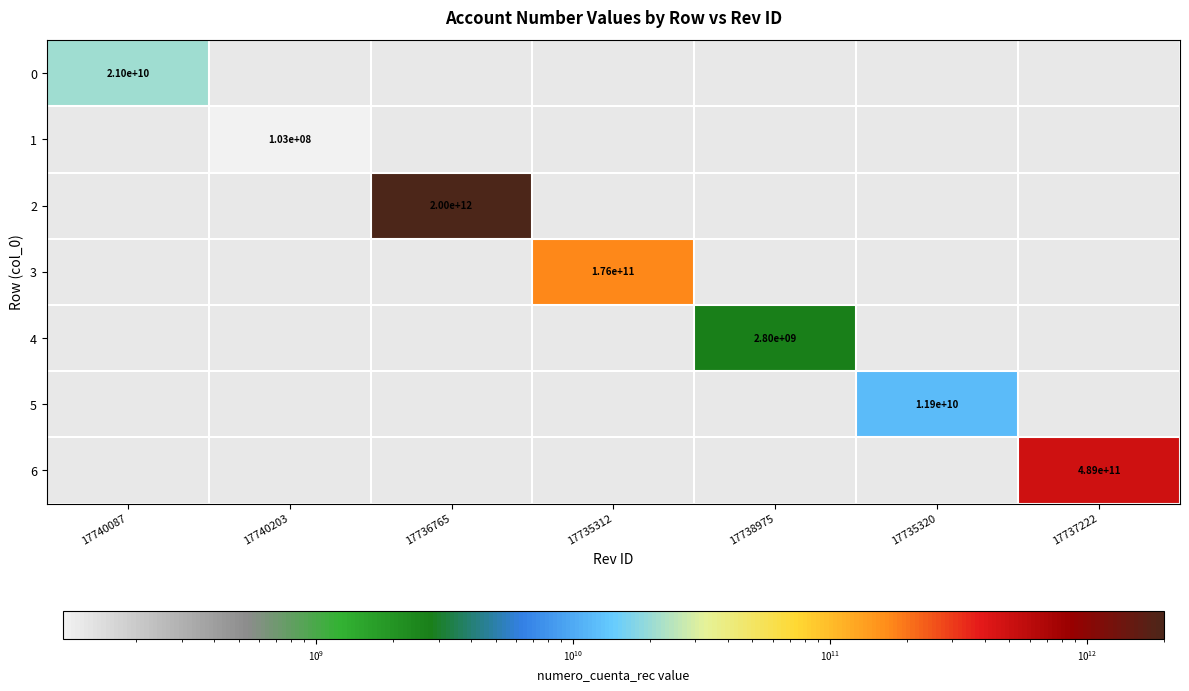

Is it true that 4 equals 5006494560 at 17738975?

False